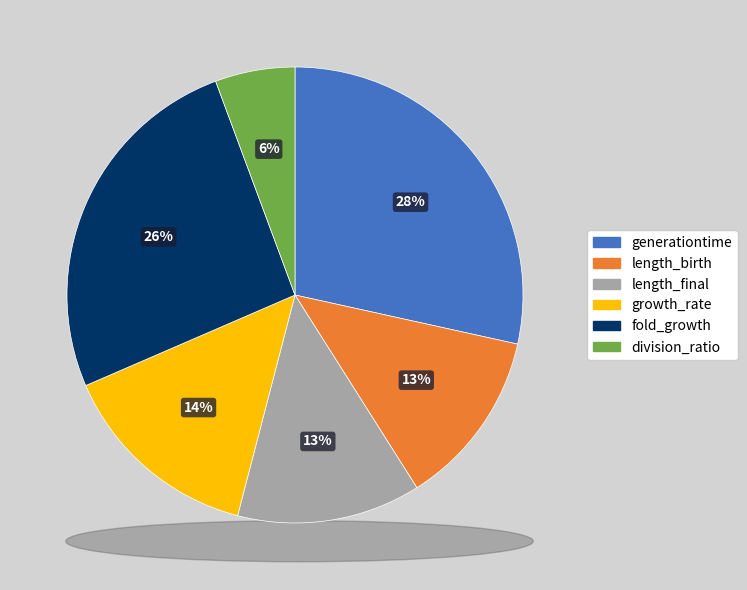

What percentage is the division_ratio slice, to the nearest percent?

6%